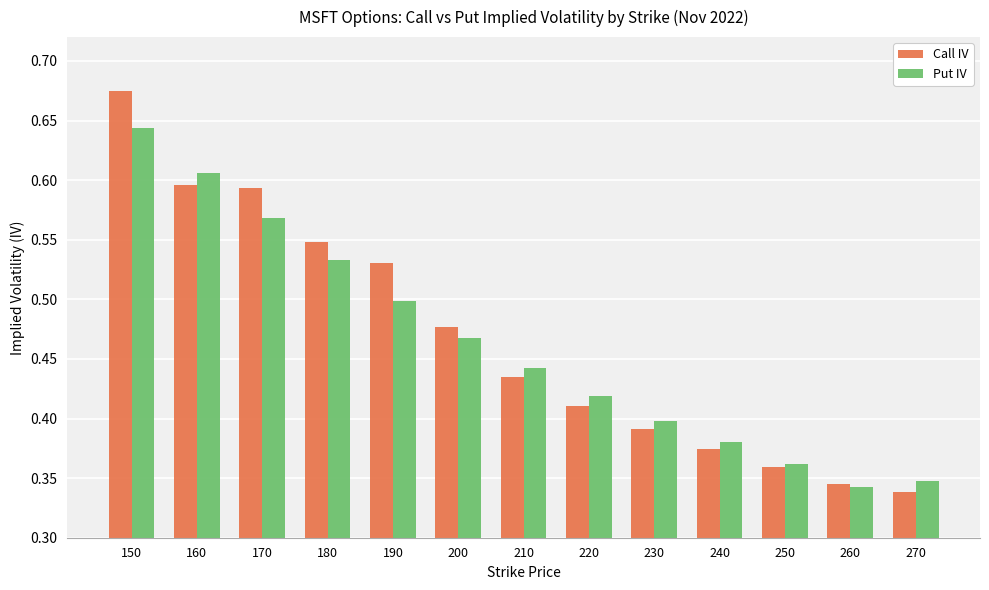

Is it true that Put IV equals 0.3 at 190?

False